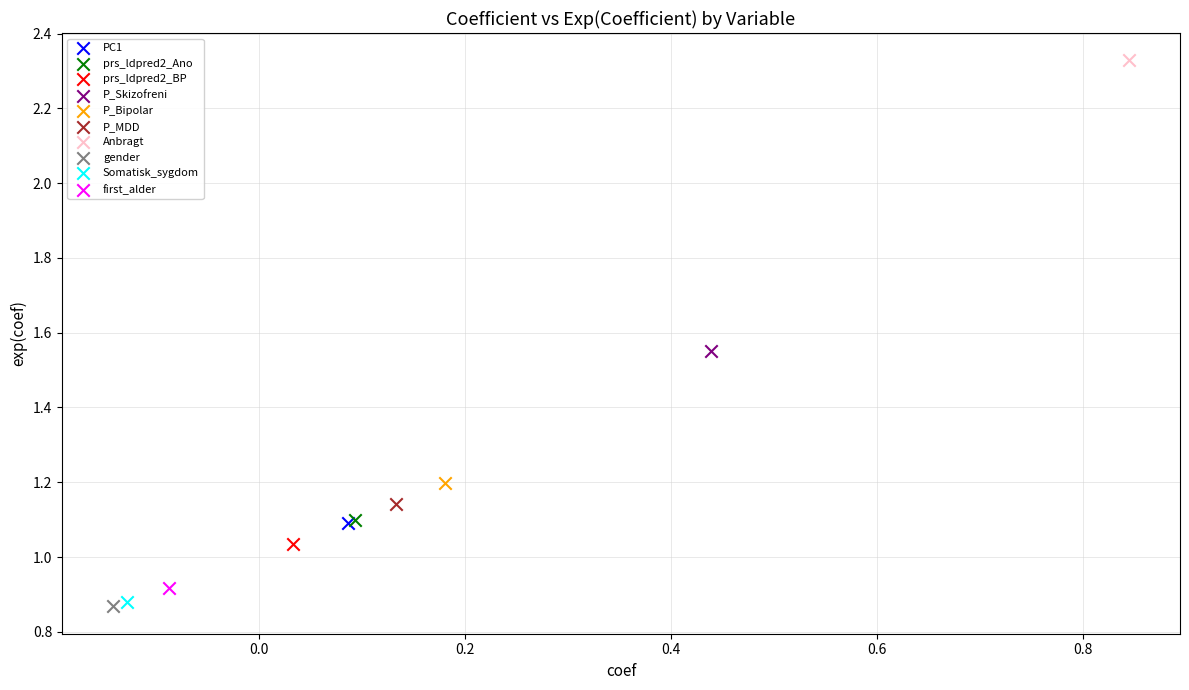

What are all the series names shown in the legend?

PC1, prs_ldpred2_Ano, prs_ldpred2_BP, P_Skizofreni, P_Bipolar, P_MDD, Anbragt, gender, Somatisk_sygdom, first_alder